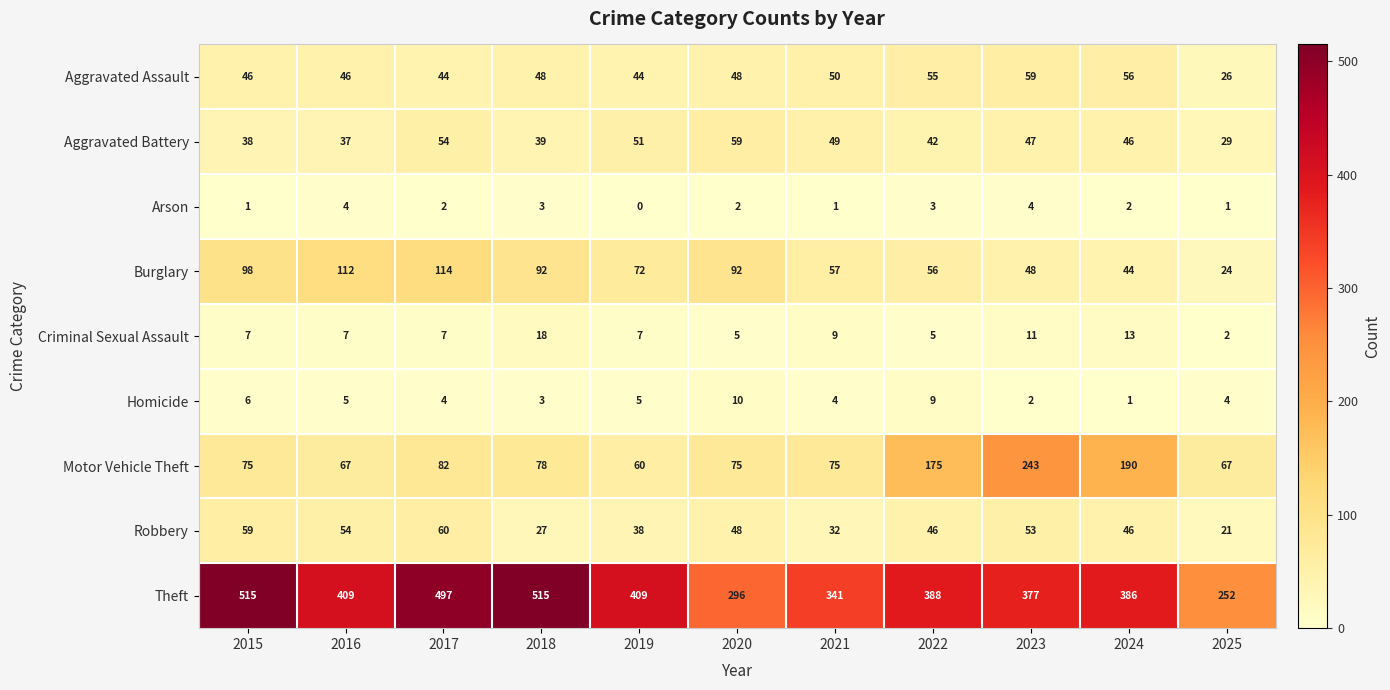

What is the highest value of the Motor Vehicle Theft series?

243